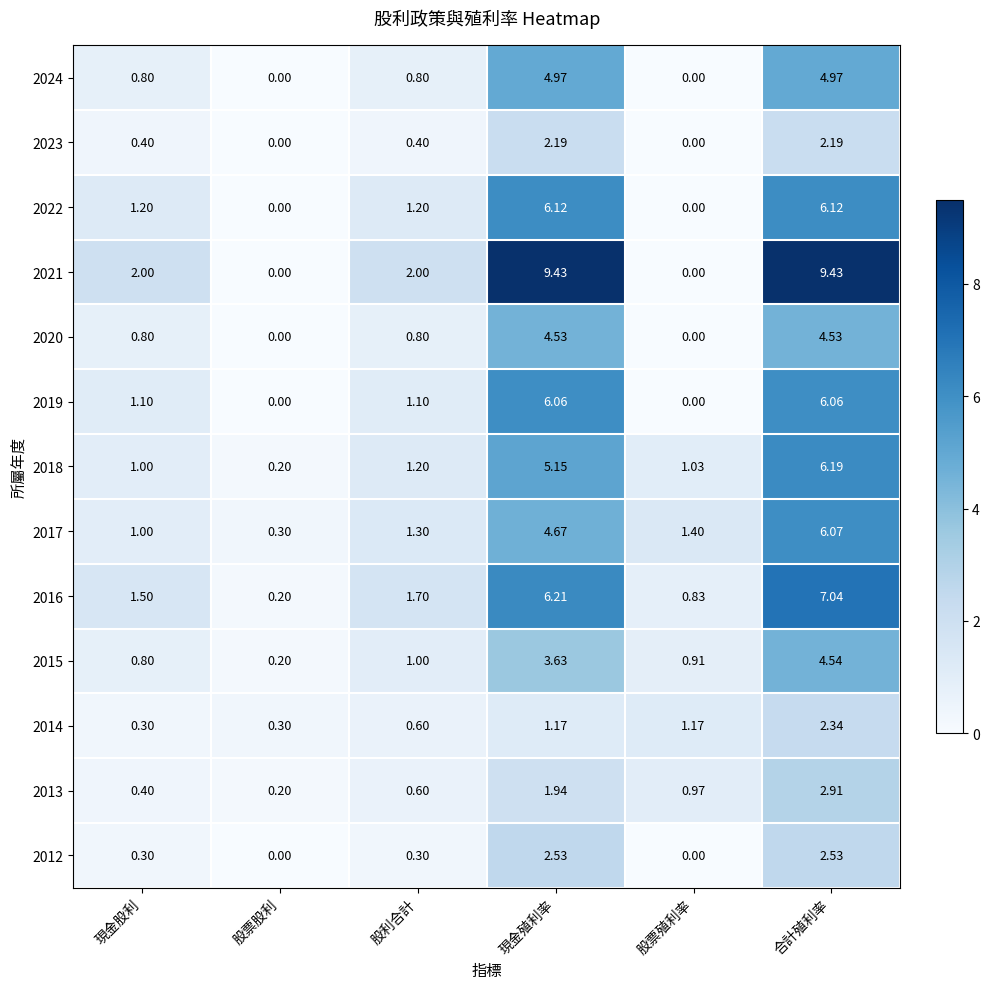

Is the value of 2019 at 股票殖利率 greater than the value of 2014 at 股利合計?

No